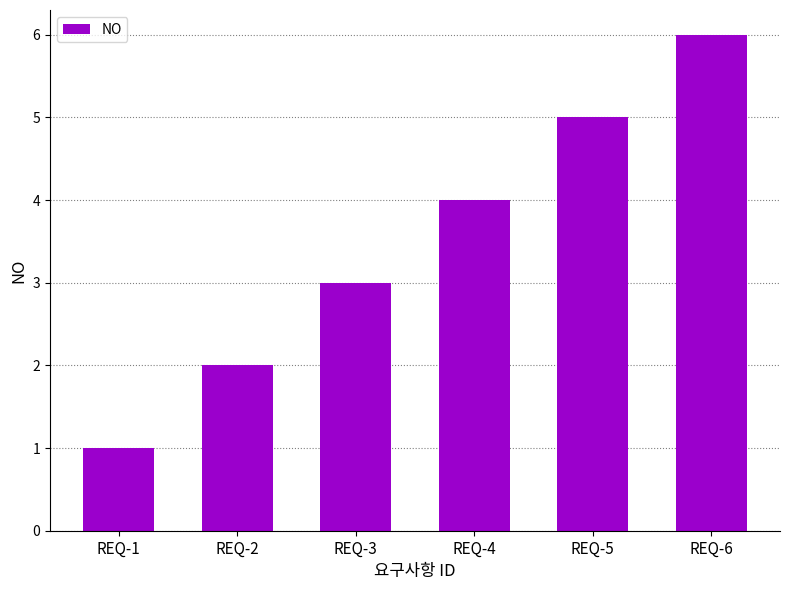

List the labels in order of value, smallest first.

REQ-1, REQ-2, REQ-3, REQ-4, REQ-5, REQ-6